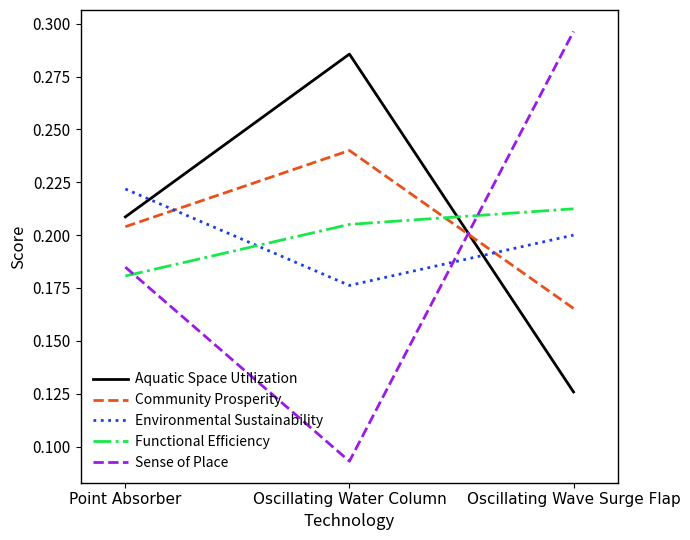

What position from the left is Point Absorber?

1